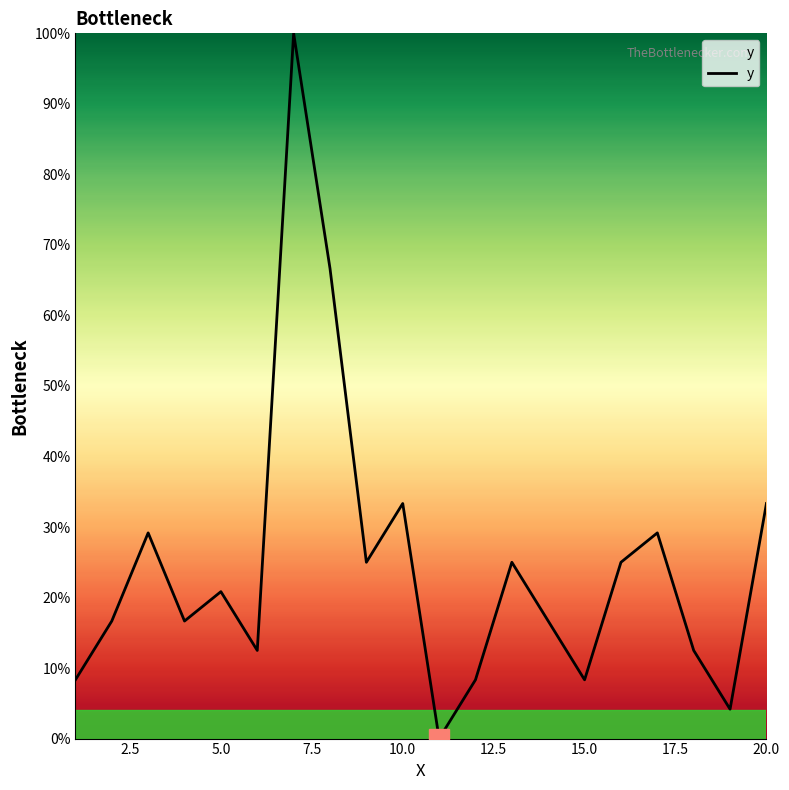

How many values are above zero?

19